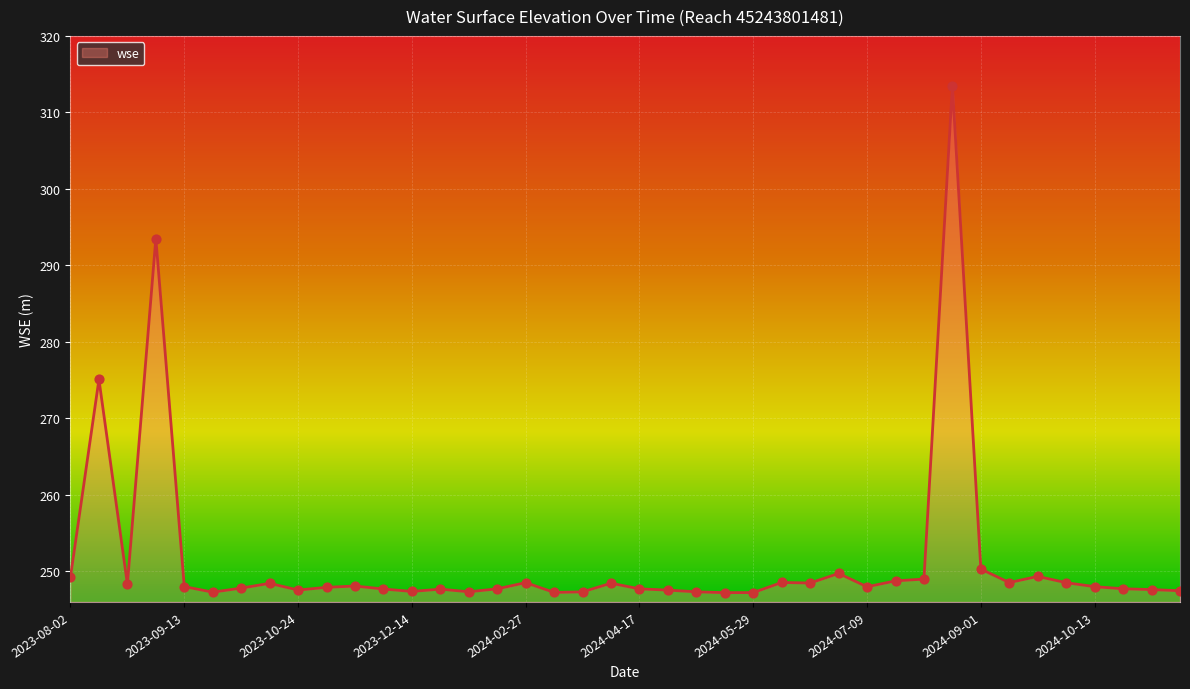

What is the change in value from 2023-12-14 to 2024-09-10?

+1.2